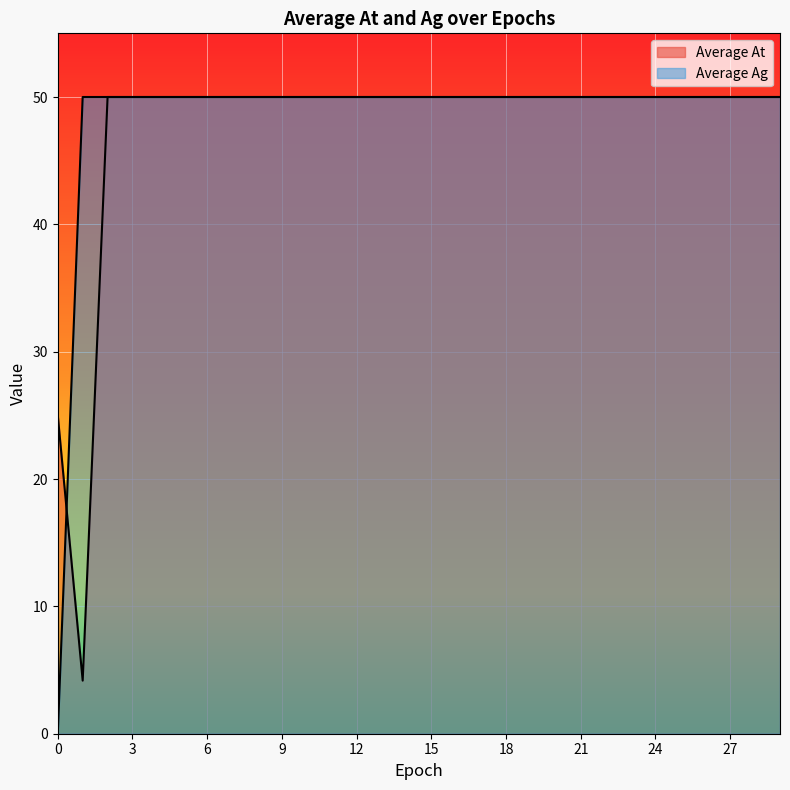

Read the Average Ag value at 5.

50.0